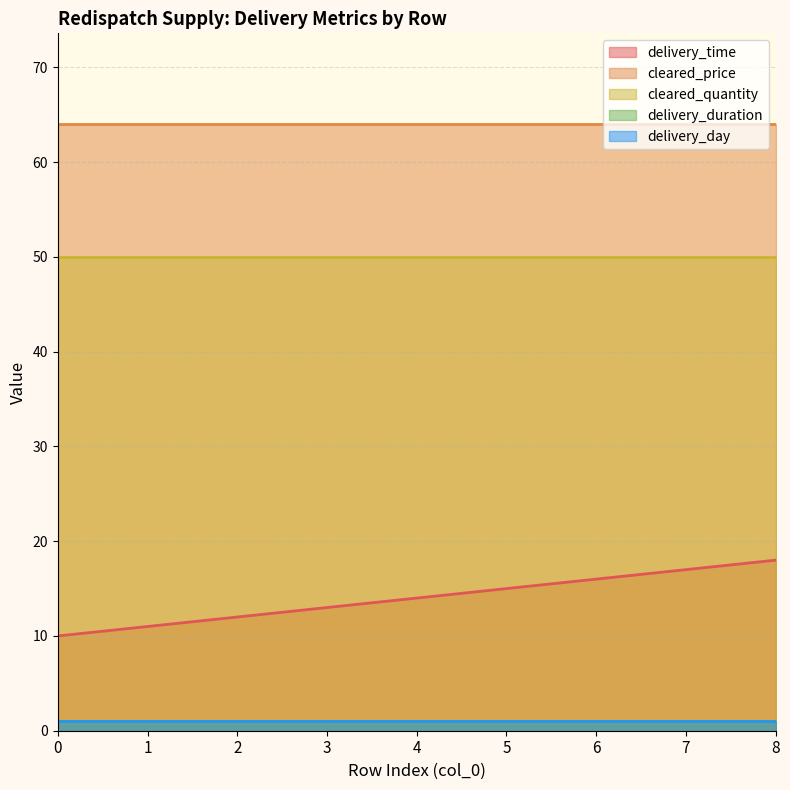

What is the spread (max minus min) of values at 1?

63